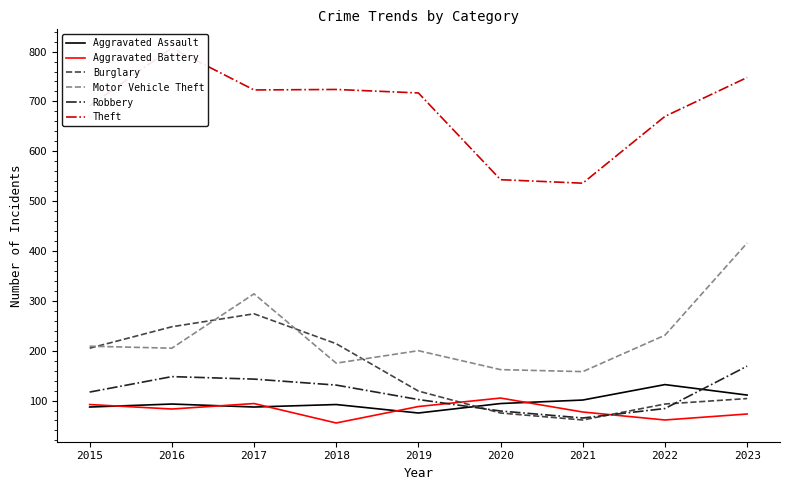

True or false: Robbery has more than 0 interior local peaks.

True